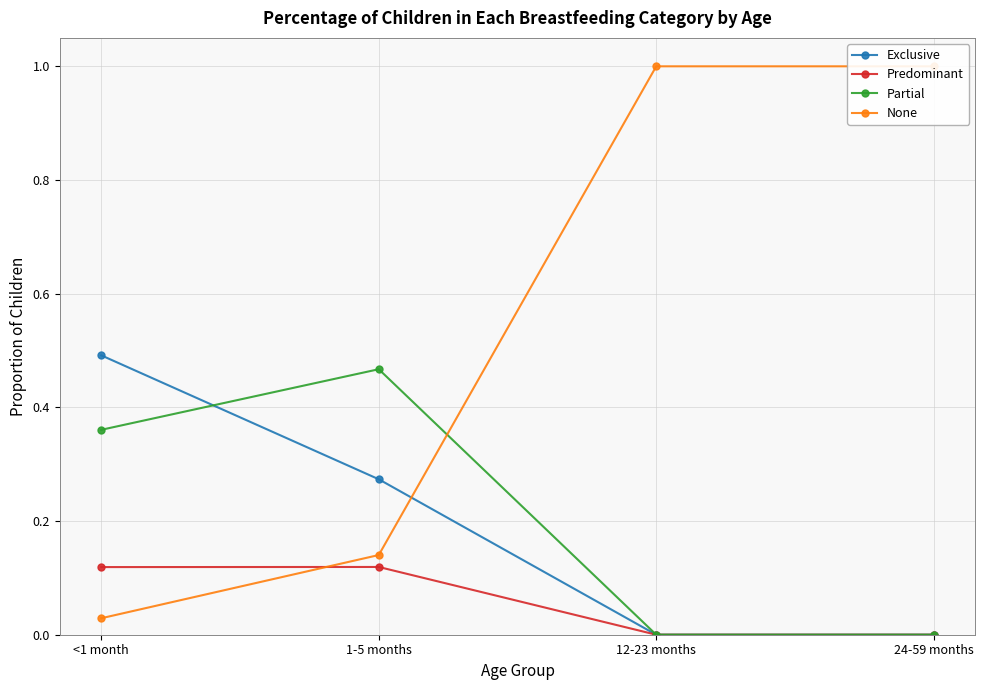

What is the average value of the Partial series?

0.2